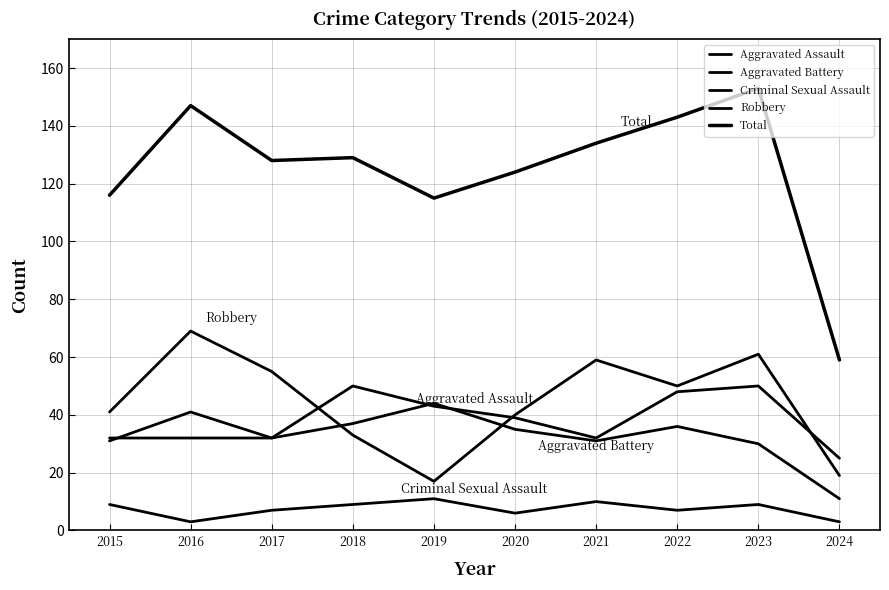

True or false: Robbery and Criminal Sexual Assault cross at least once.

False